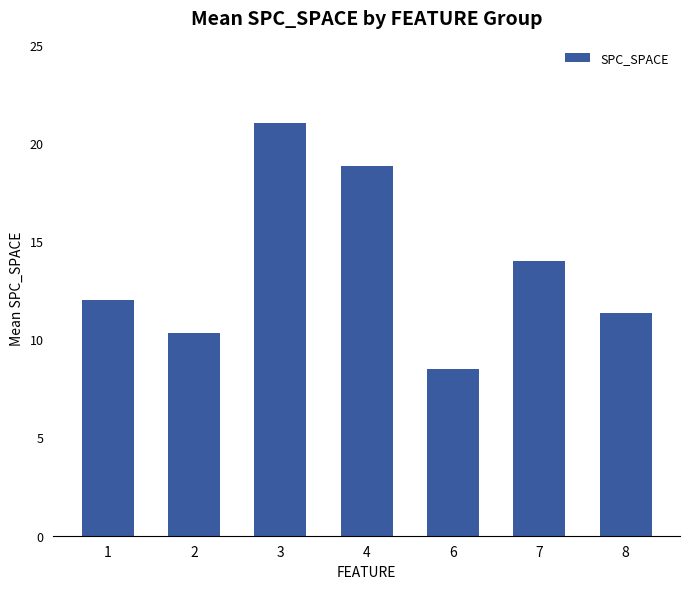

Reading left to right, extract all data points from this chart.

1=12.0	2=10.3	3=21.0	4=18.8	6=8.5	7=14.0	8=11.3